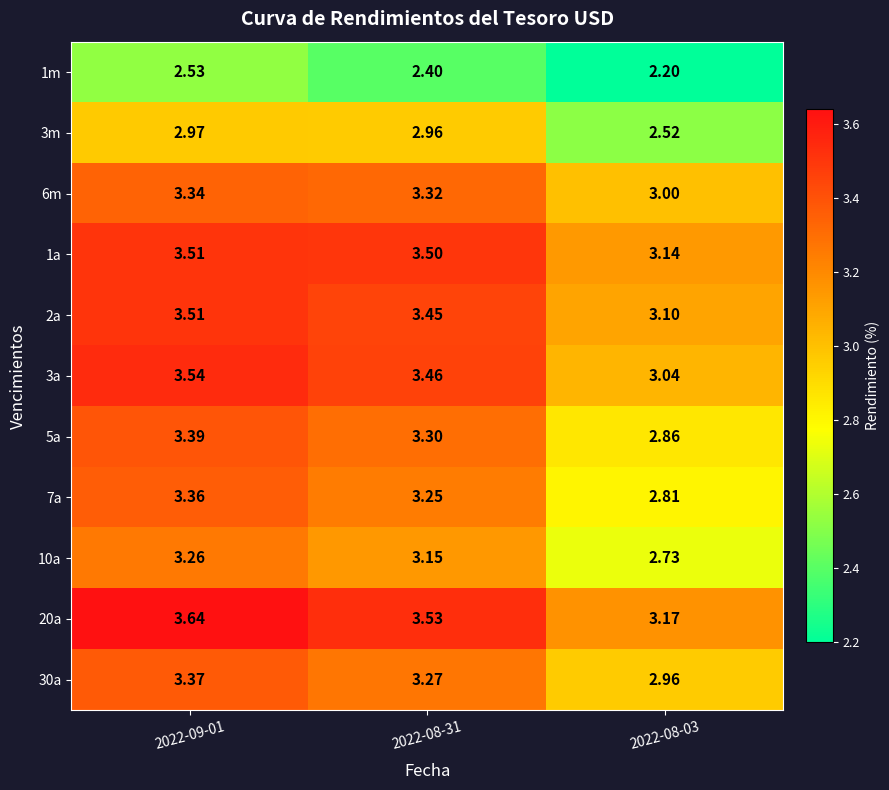

What is the spread (max minus min) of values at 2022-08-03?

1.0